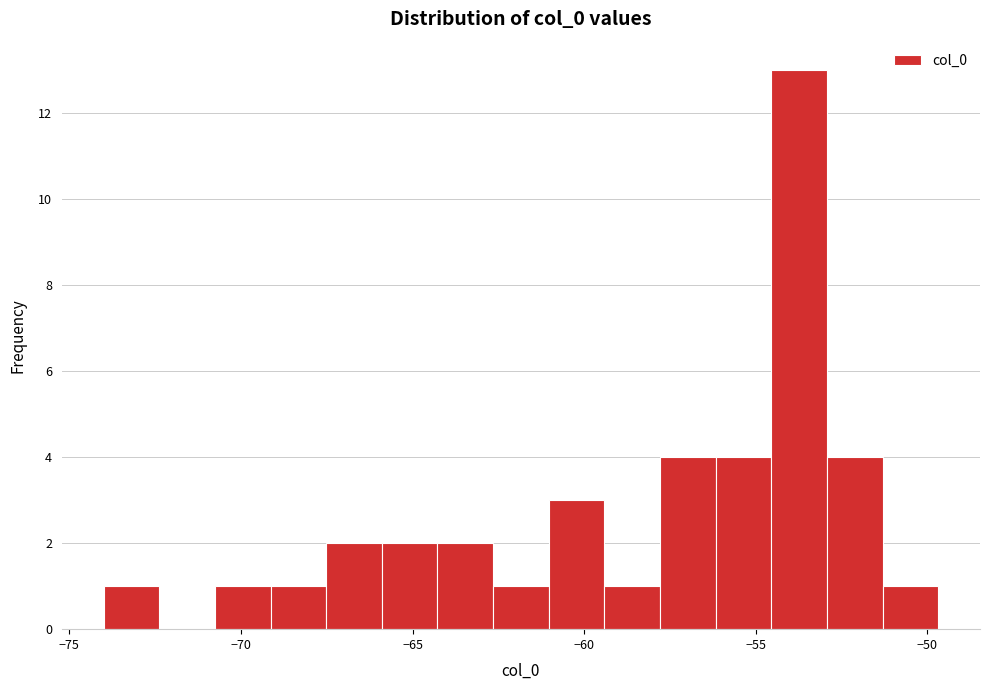

Around what value on the x-axis is the tallest bar? Give the approximate position of its centre, as read against the axis.

-53.5